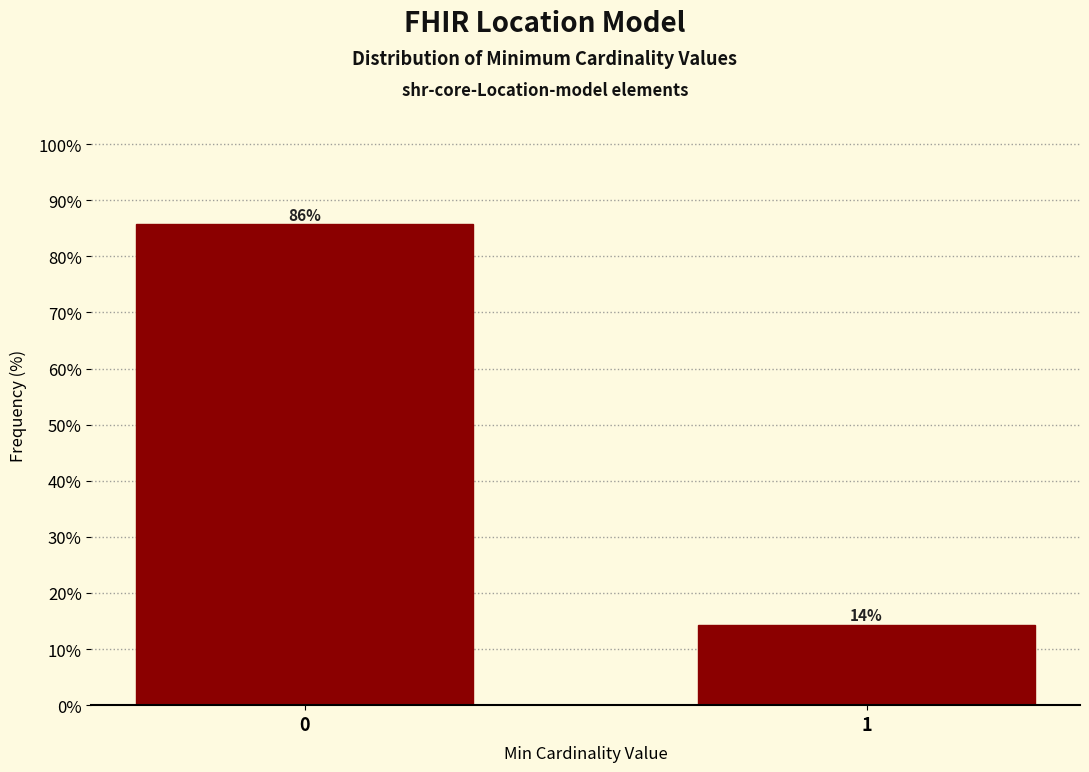

Read the value at 0.

85.7